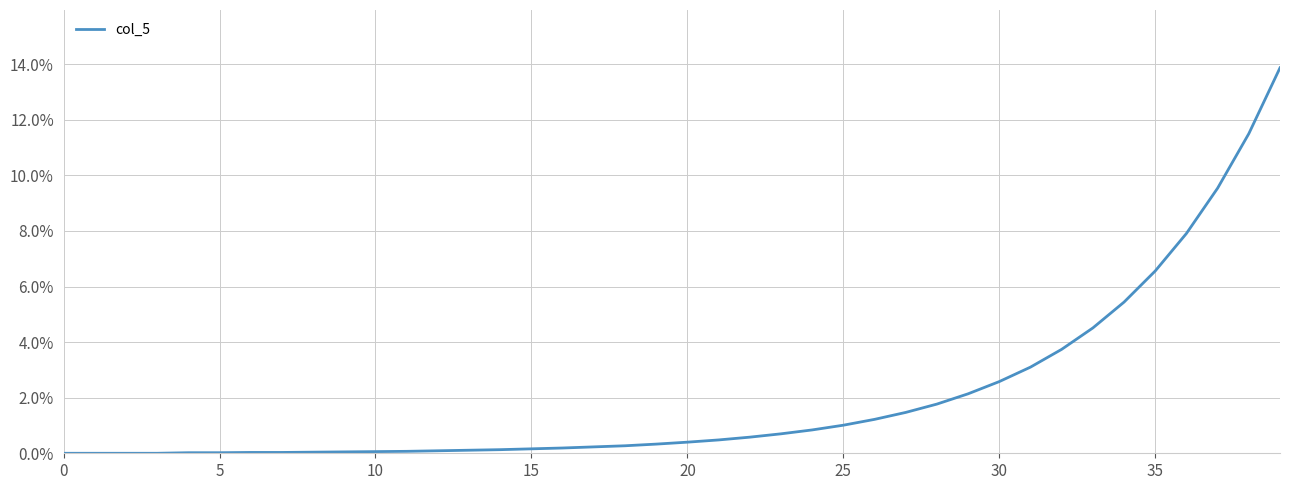

What is the greatest value displayed?

13.9